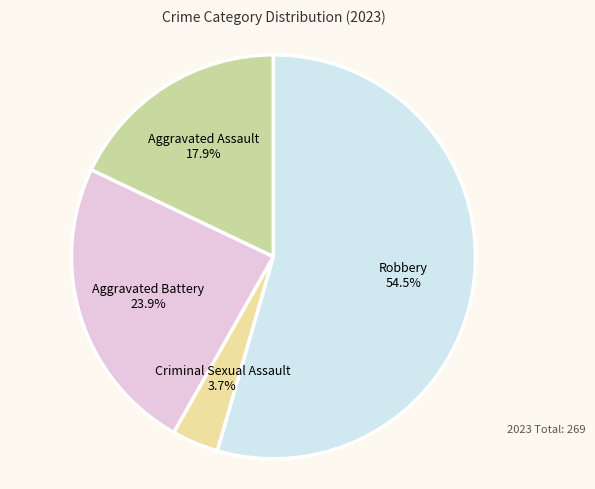

True or false: Aggravated Battery accounts for 19% of the total.

False